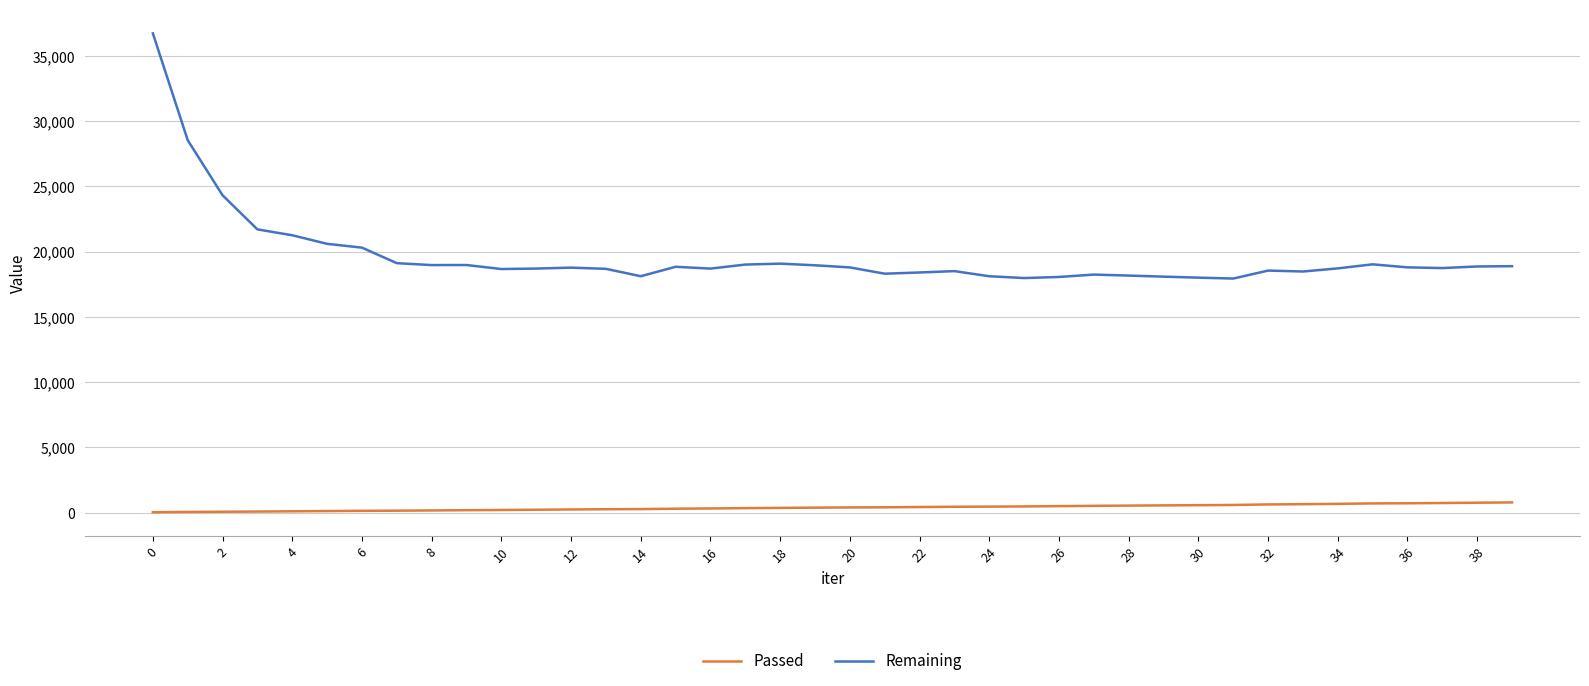

Rank the series by their maximum value, from highest to lowest.

Remaining, Passed